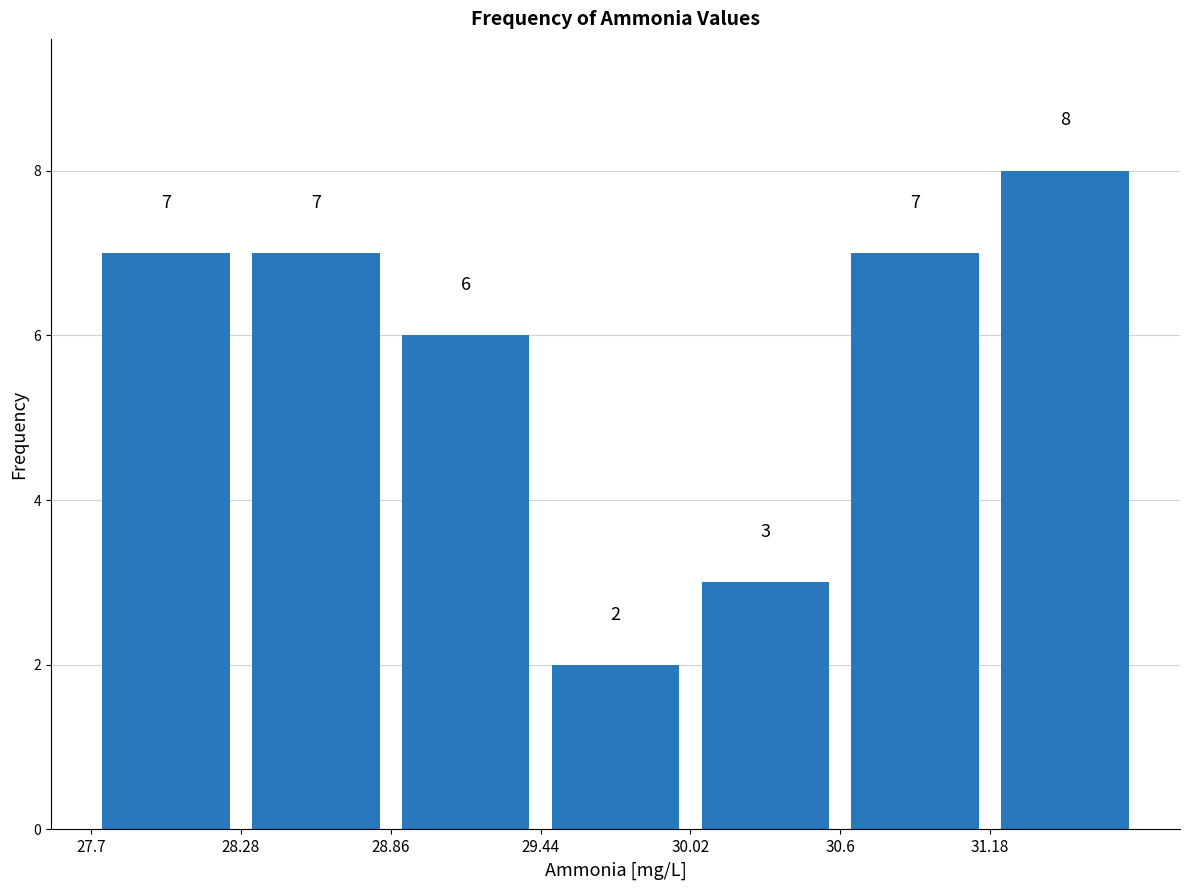

Which range on the x-axis has the tallest bar?

31.2 to 31.8